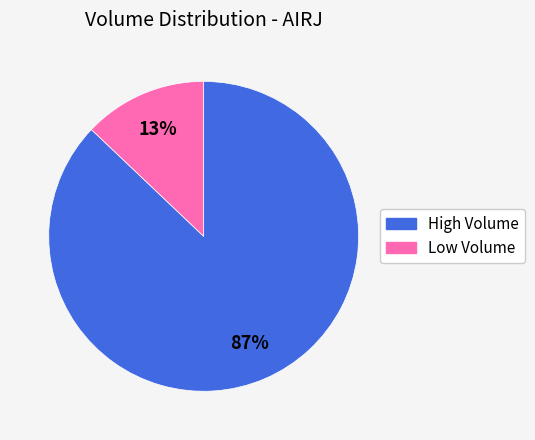

Is there a majority slice in this chart?

Yes